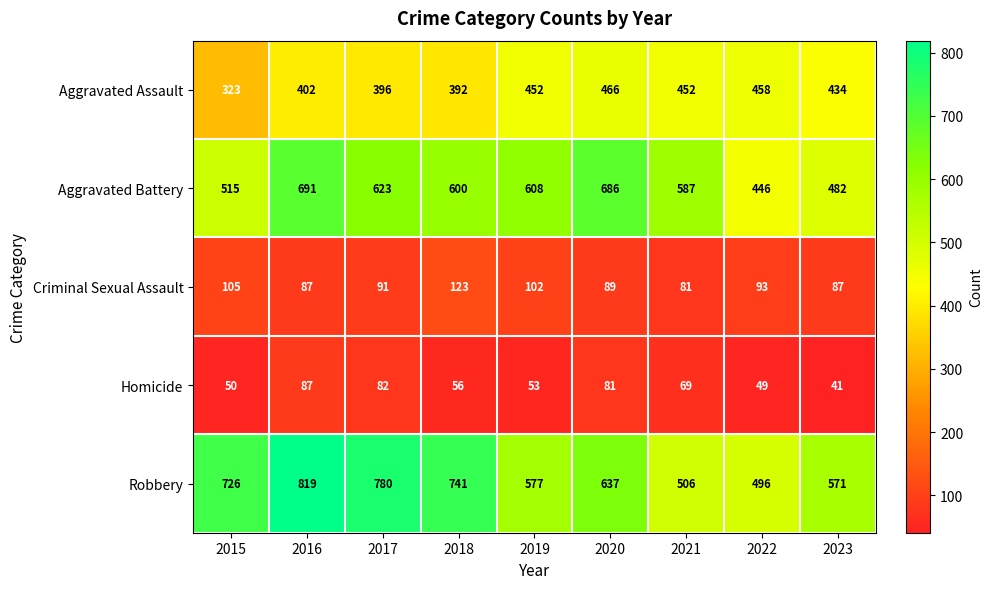

What is the spread (max minus min) of values at 2020?

605